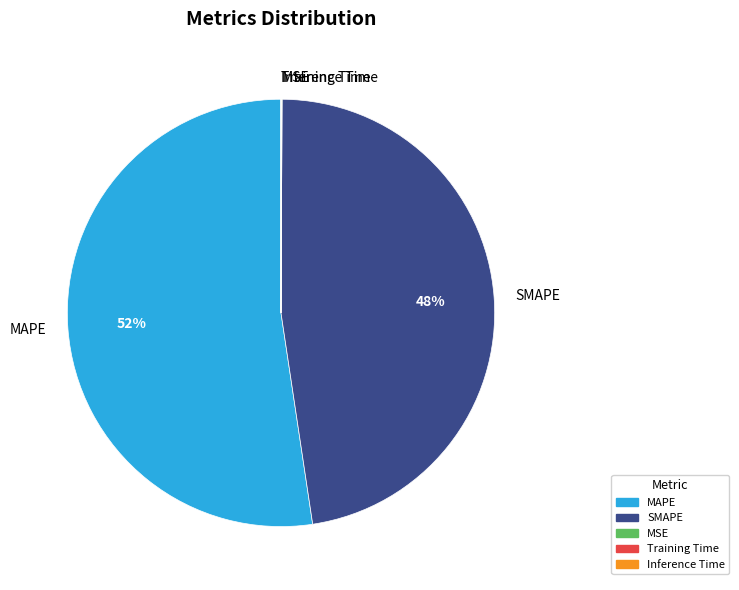

Which category accounts for the majority?

MAPE